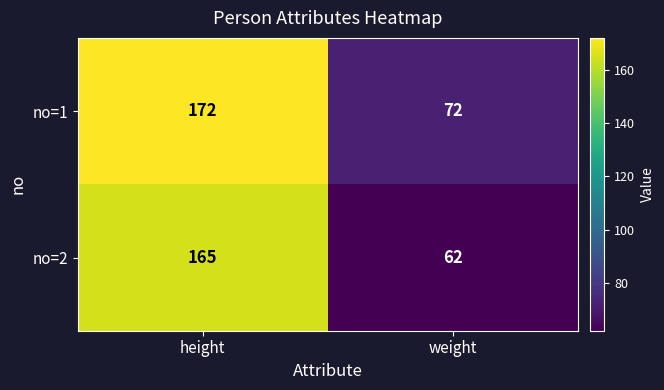

What is the sum of the no=2 values at height and weight?

227